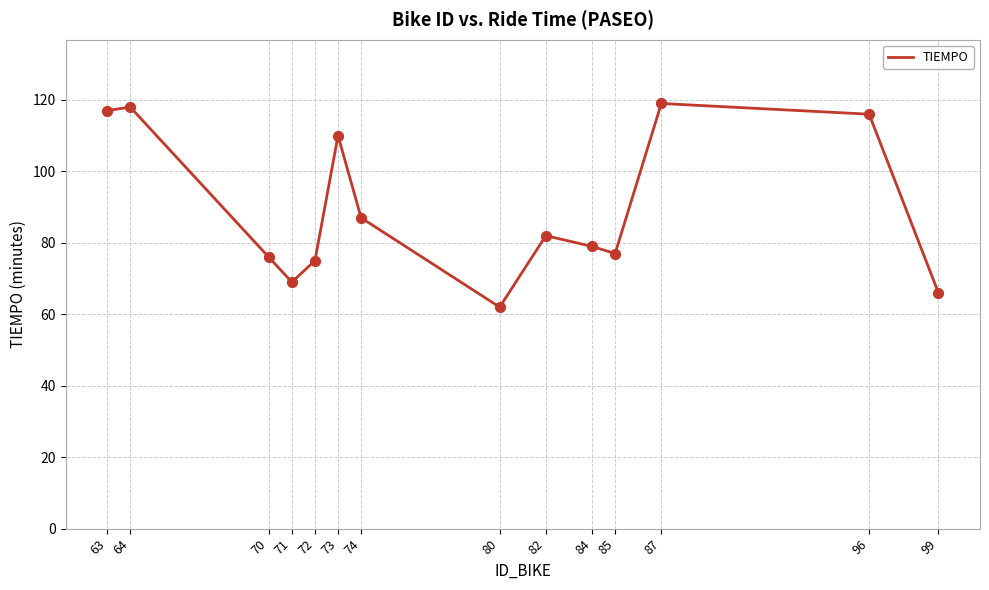

Approximately how many times larger is the value at 63 compared to 70?

1.5